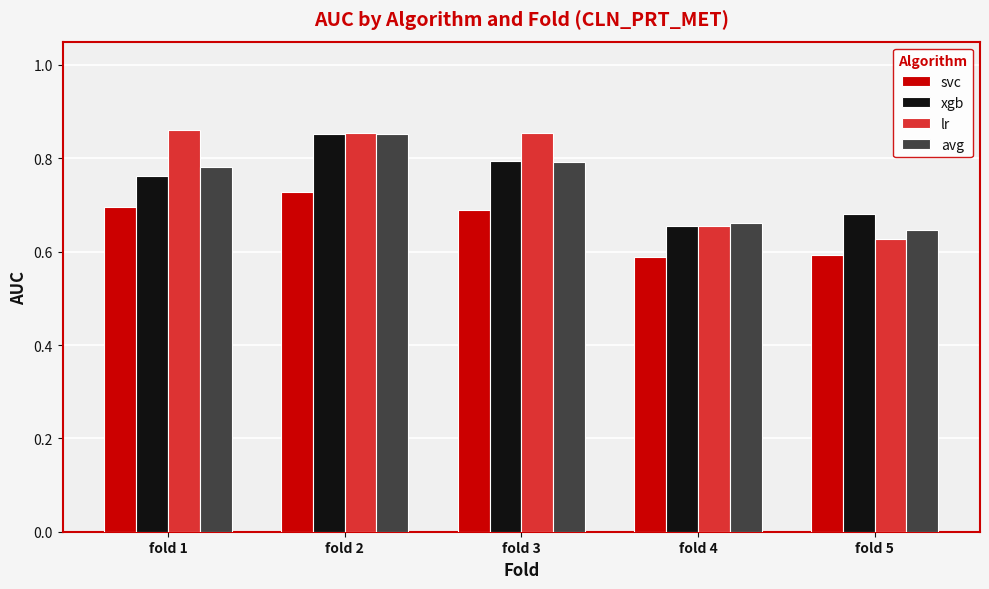

Are the bars horizontal?

No